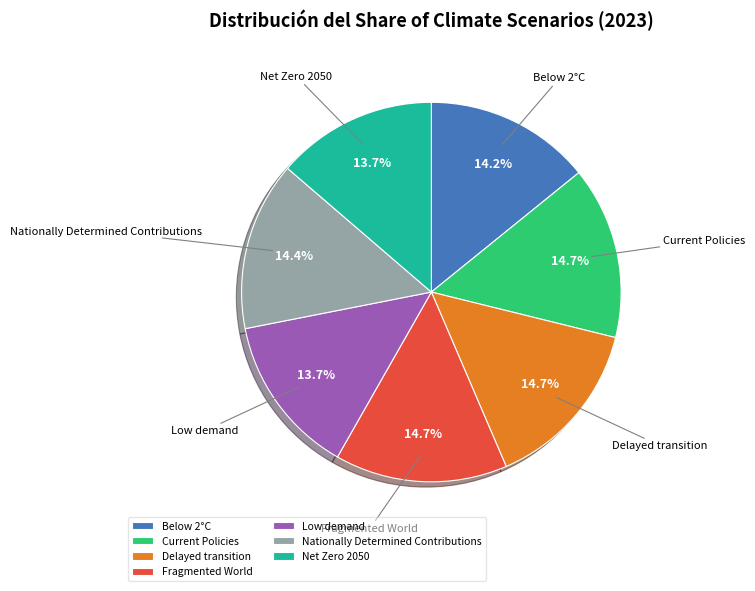

Combined, do Net Zero 2050 and Nationally Determined Contributions account for over 50%?

No